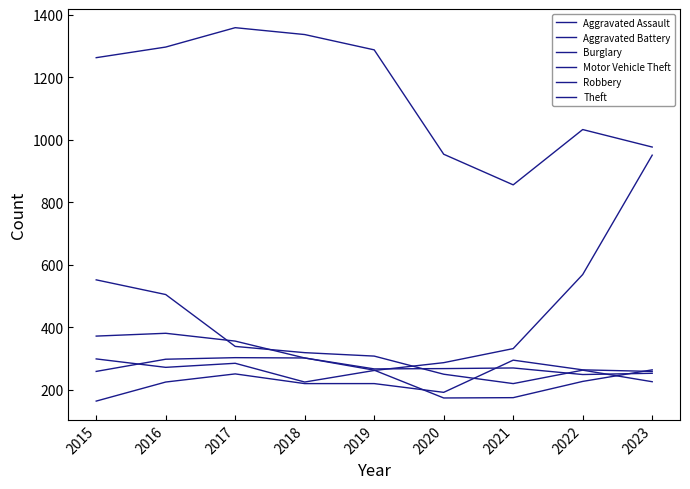

Reading left to right, transcribe all the data shown in this chart.

Aggravated Assault: 164	225	251	220	220	192	295	264	259
Aggravated Battery: 259	298	303	302	267	268	270	249	253
Burglary: 552	505	339	319	308	250	220	263	226
Motor Vehicle Theft: 299	272	285	225	262	287	332	569	951
Robbery: 372	381	356	302	263	174	175	227	264
Theft: 1263	1297	1359	1337	1288	954	856	1033	977